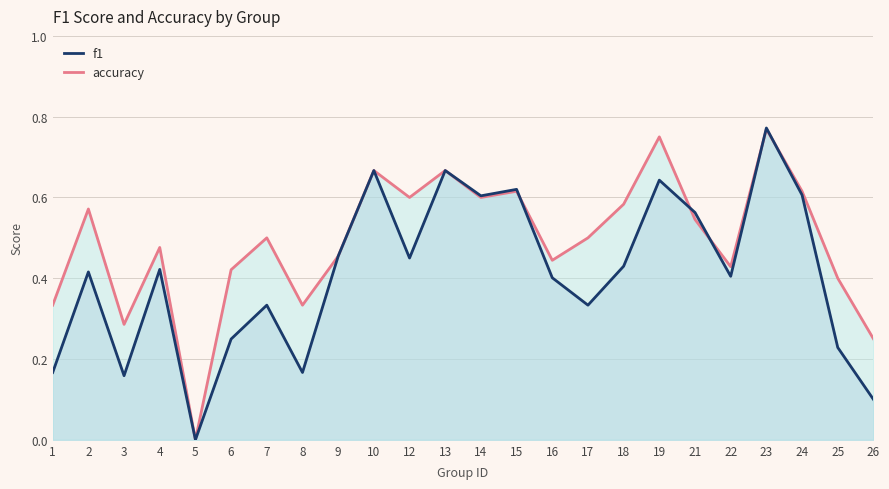

Which series ends up on top after the final intersection of f1 and accuracy?

accuracy